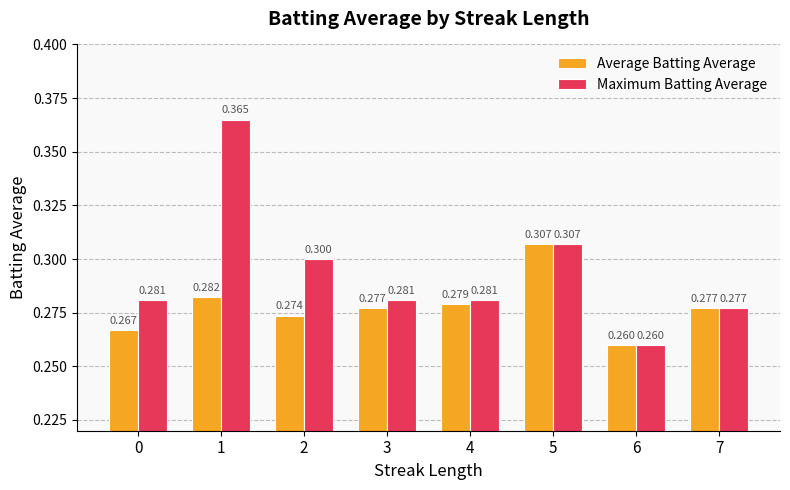

Which series has the largest total across all categories?

Maximum Batting Average